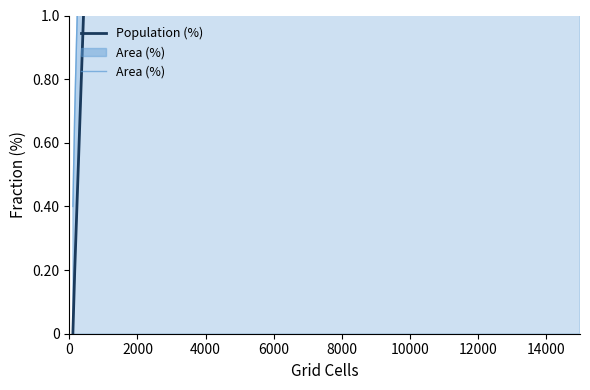

True or false: Area (%) and Population (%) cross at least once.

True